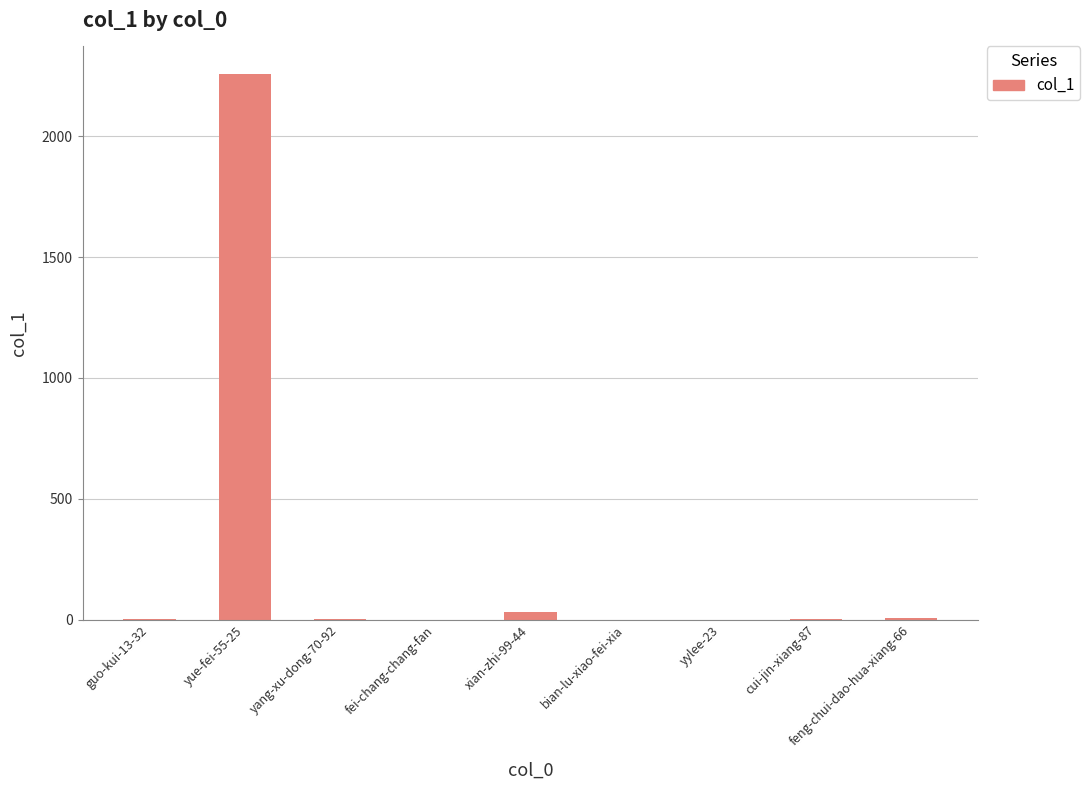

What is the maximum value shown in the chart?

2259